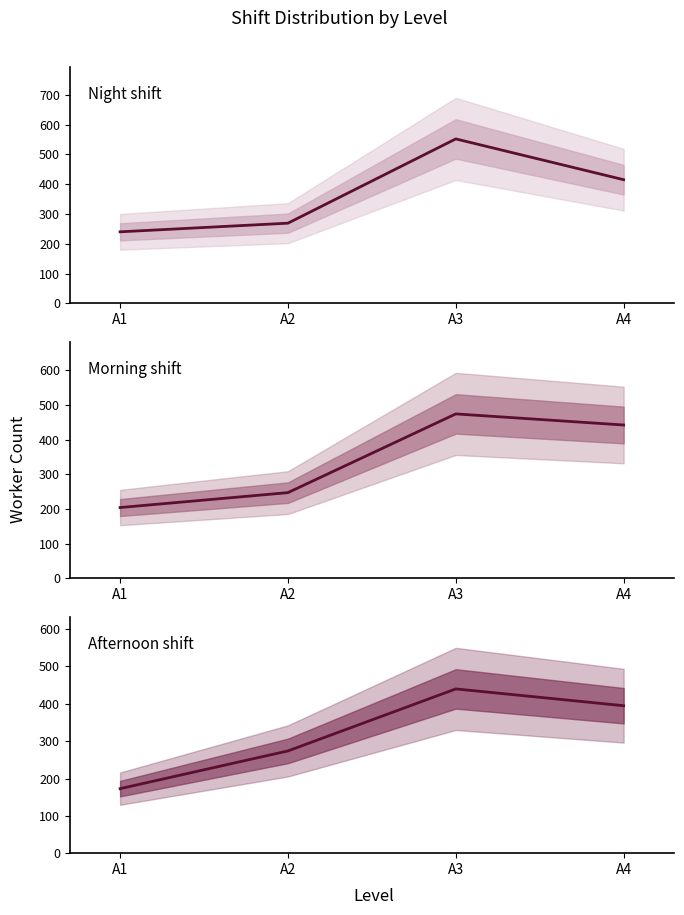

Between which two adjacent categories do Night shift and Morning shift first intersect?

A3 and A4